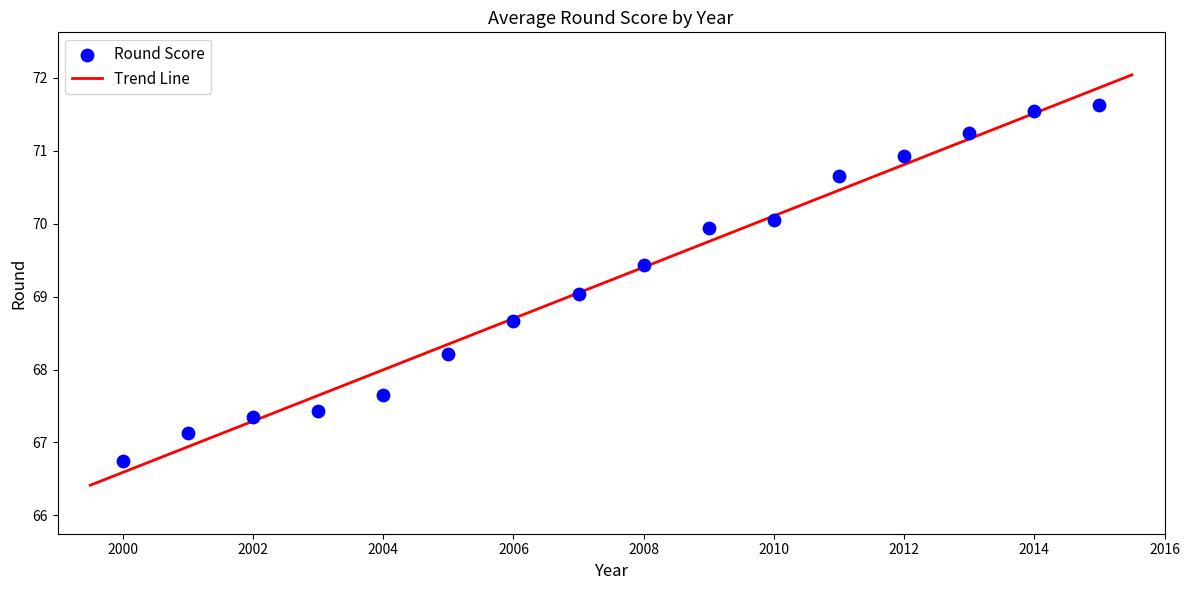

What is the range of Y values (max minus min)?

4.9